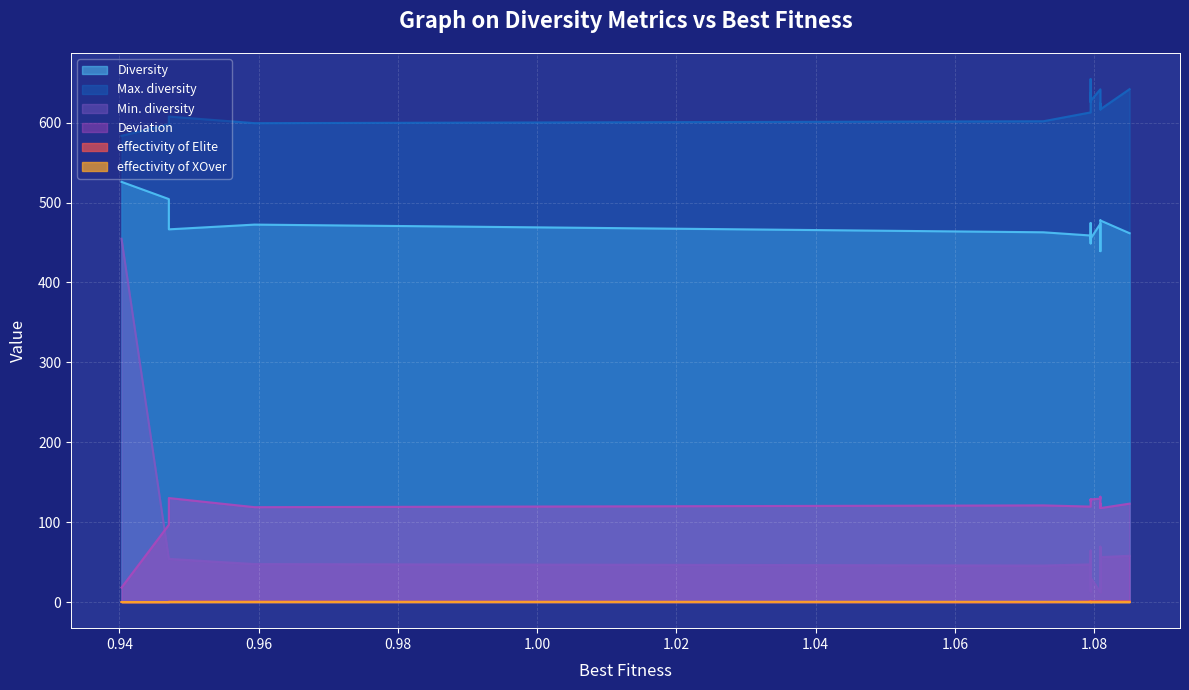

Reading left to right, list all the values displayed in this chart.

Diversity: 526.0	504.4	466.5	472.5	462.9	458.8	455.0	449.0	463.2	465.2	474.4	472.1	454.9	473.6	468.6	439.3	472.4	477.9	477.7	461.7
Max. diversity: 583.6	598.1	607.7	599.5	601.8	612.9	624.7	637.1	626.2	654.6	630.8	626.6	627.5	641.9	620.5	616.8	624.1	619.2	616.8	642.0
Min. diversity: 454.8	54.0	54.0	47.5	45.7	47.1	23.1	53.6	53.6	47.2	64.4	13.4	30.8	12.2	69.3	48.1	67.8	17.8	56.3	57.9
Deviation: 18.1	96.7	130.2	118.7	121.0	119.5	123.9	125.9	127.0	126.9	128.4	127.7	128.5	129.4	131.8	127.0	118.3	123.4	117.6	123.2
effectivity of Elite: 0.0	0.0	0.5	0.5	0.0	0.6	0.5	0.5	1.0	0.9	0.8	0.9	1.0	1.0	0.9	1.0	1.0	1.0	1.0	0.9
effectivity of XOver: 0.0	0.0	0.1	0.1	0.3	0.1	0.1	0.2	0.0	0.1	0.0	0.1	0.0	0.0	0.0	0.0	0.0	0.0	0.0	0.0